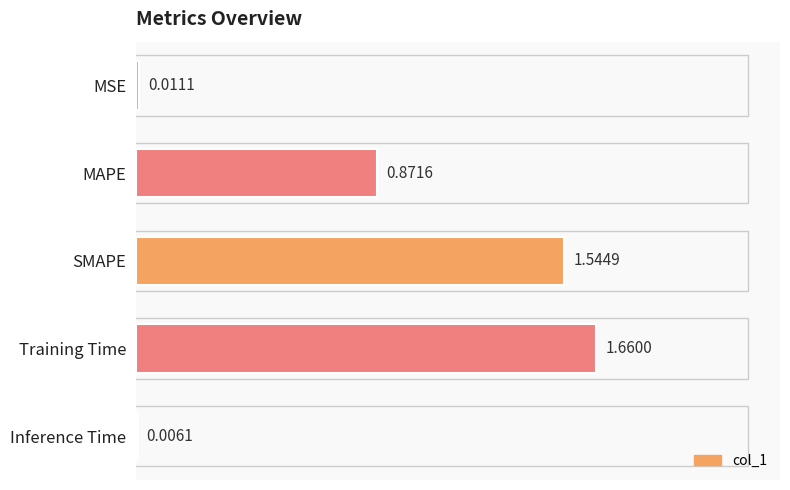

At which category does the chart reach its peak across all series?

Training Time